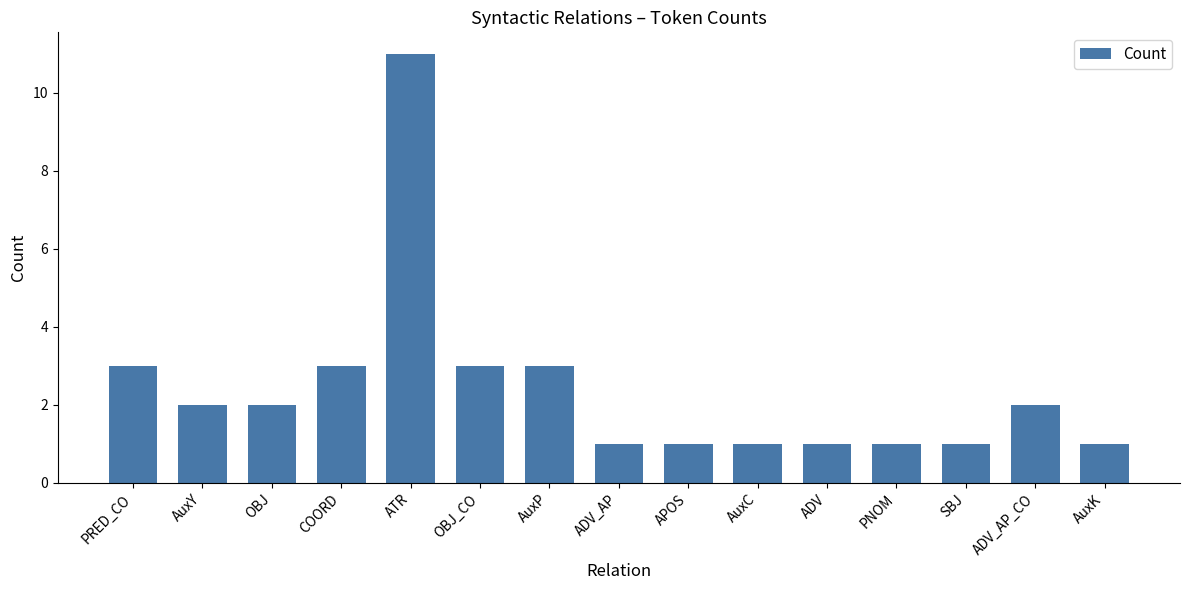

Which has a higher value, AuxC or ATR?

ATR